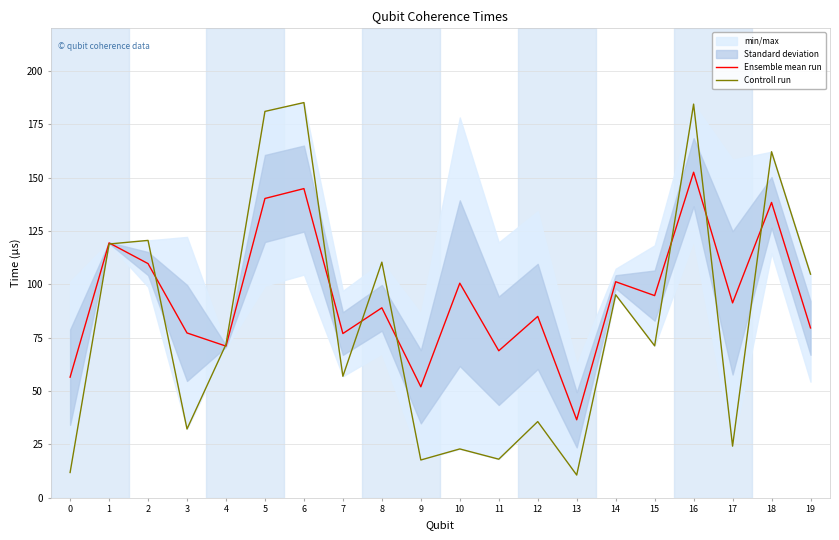

How many intersections are there between Controll run and Ensemble mean run?

9